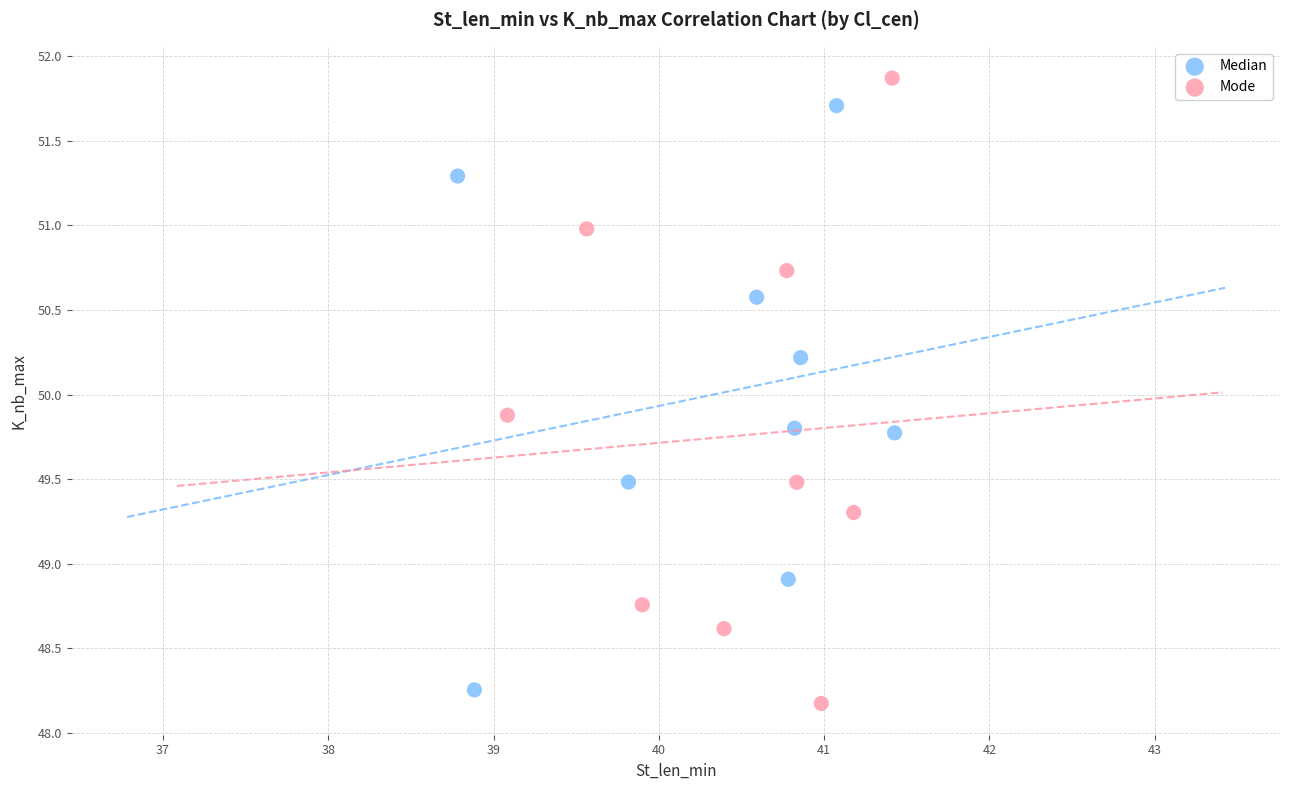

Which series contains the highest Y value?

Mode